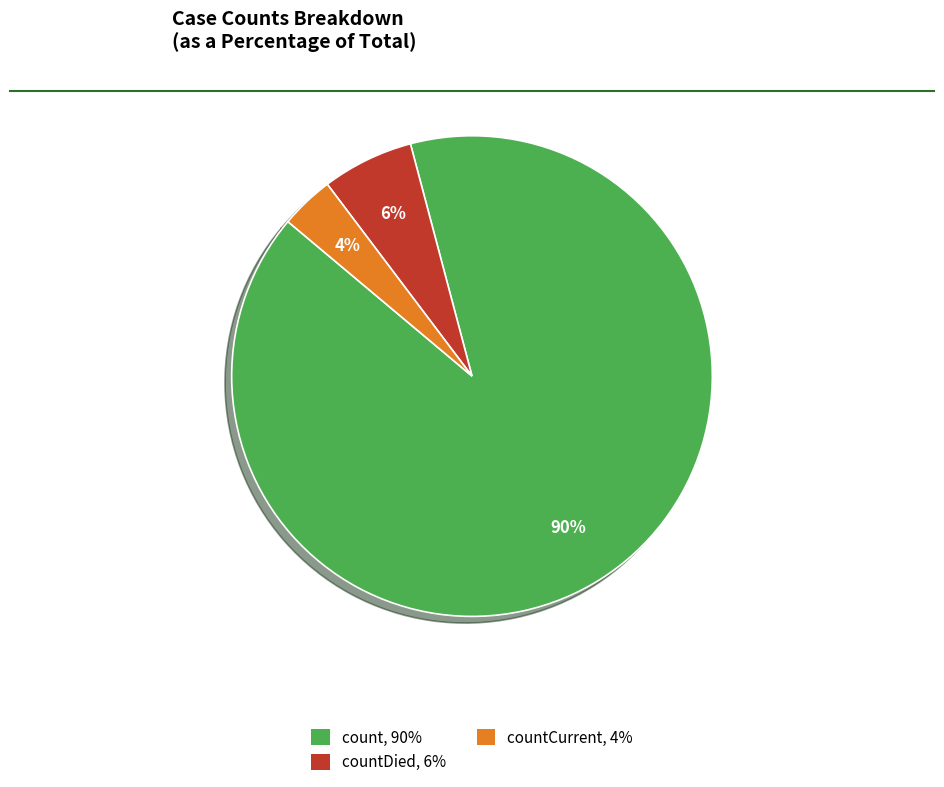

Rank the categories by value from highest to lowest.

count, countDied, countCurrent